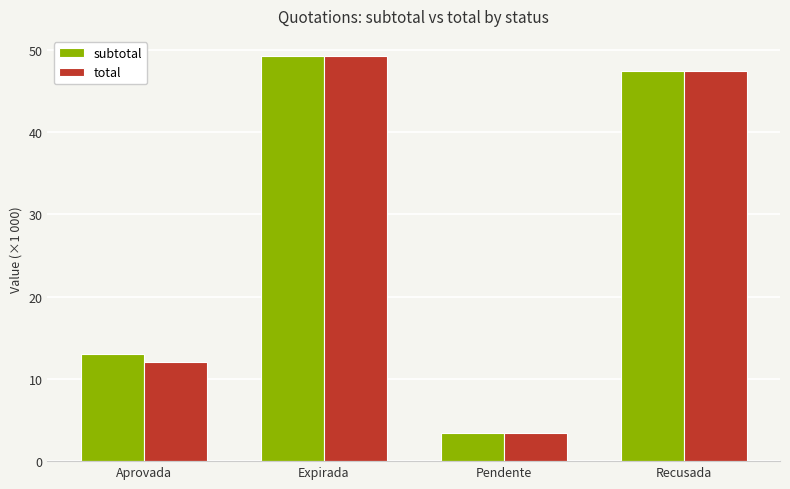

Reading left to right, extract all data points from this chart.

subtotal: 13.1	49.2	3.4	47.4
total: 12.1	49.2	3.4	47.4